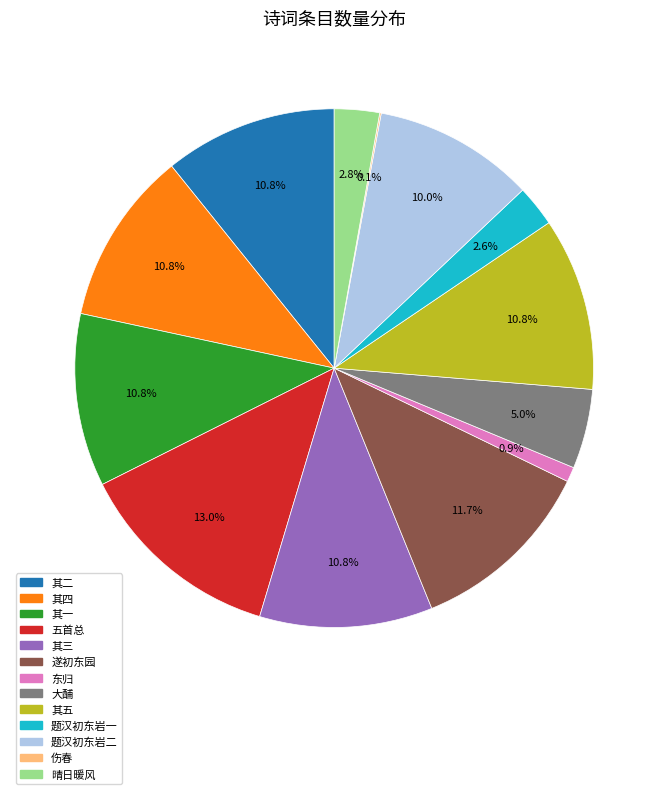

Approximately how many times larger is the value at 五首总 compared to 东归?

14.0